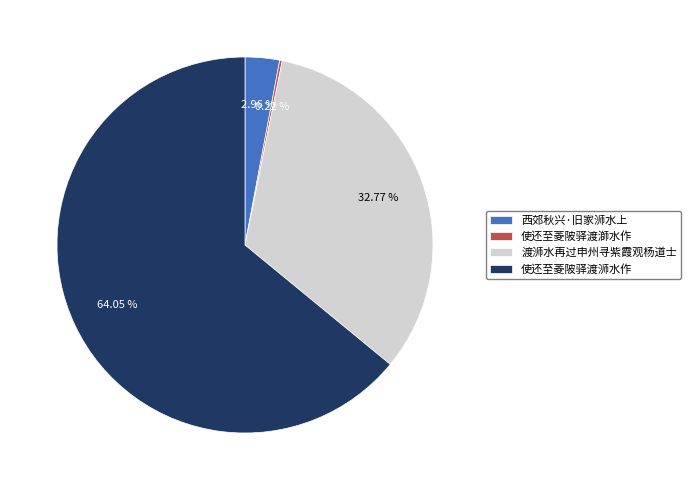

To the nearest percent, what percentage of the pie is 使还至菱陂驿渡浉水作?

64%